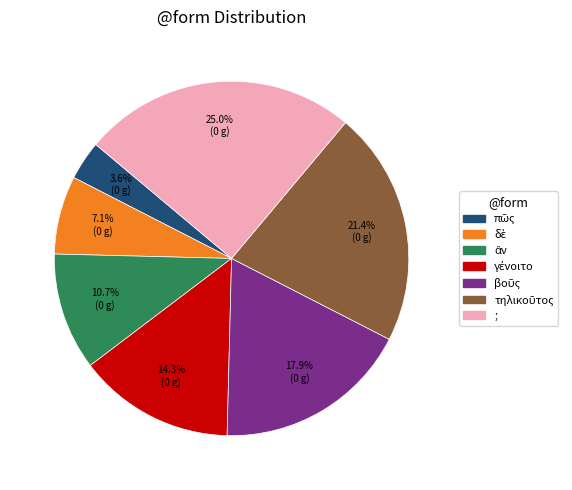

To the nearest percent, what portion does ; represent?

25%